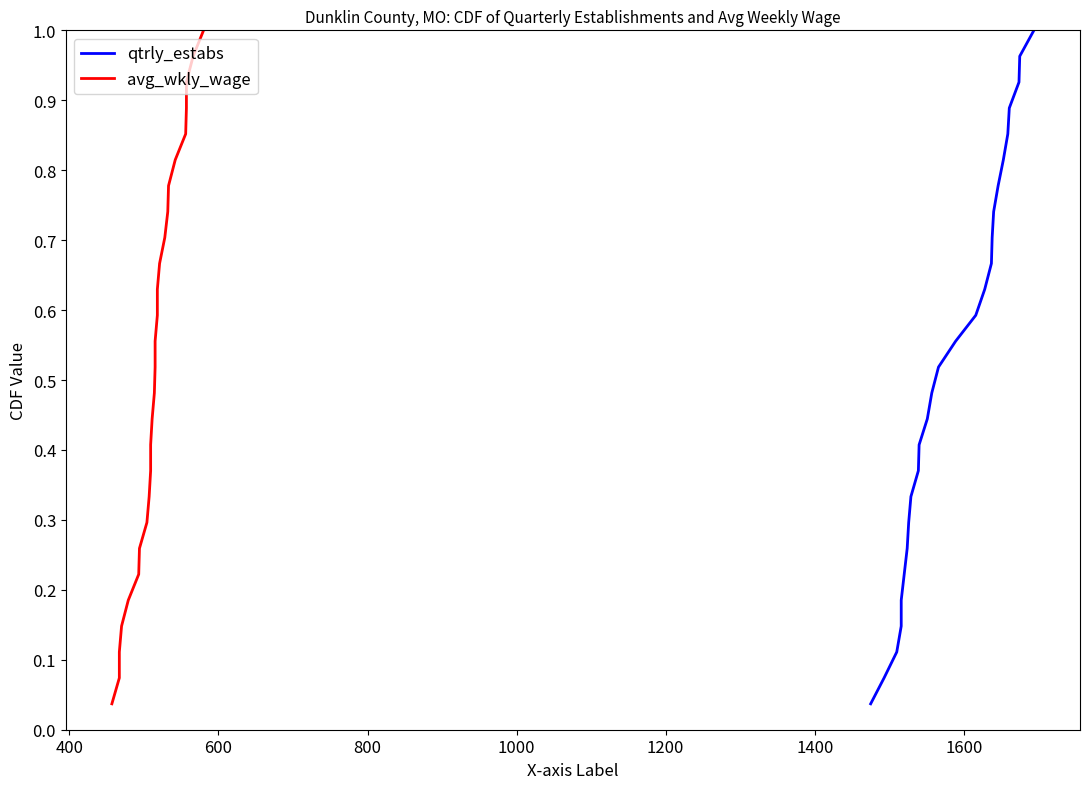

Rank the series by their maximum value, from highest to lowest.

qtrly_estabs, avg_wkly_wage